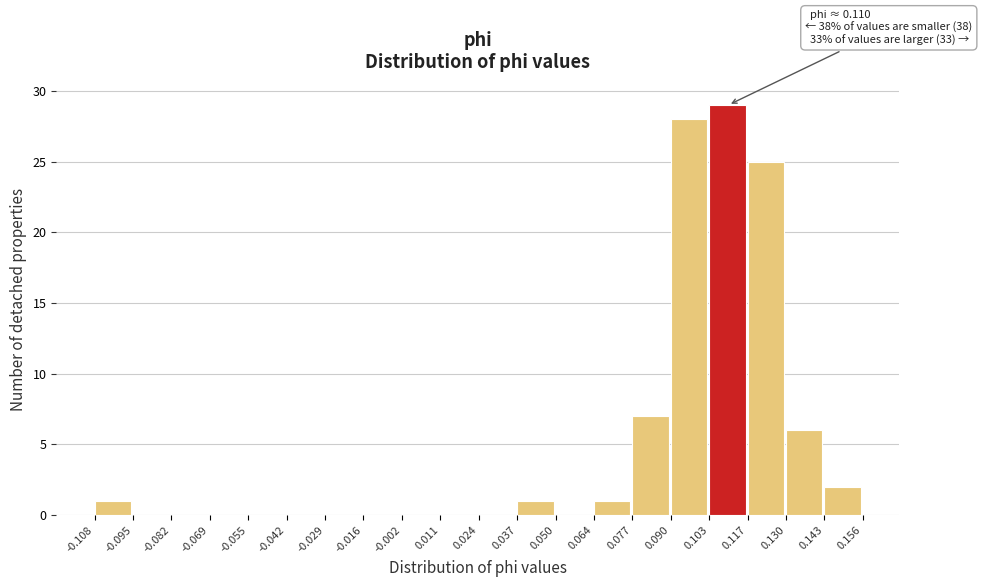

Over which range of the x-axis is the bar tallest?

0.103 to 0.117